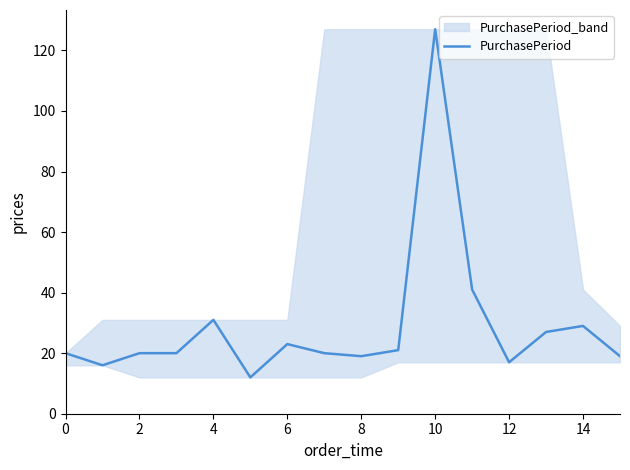

Does the chart have visible grid lines?

No